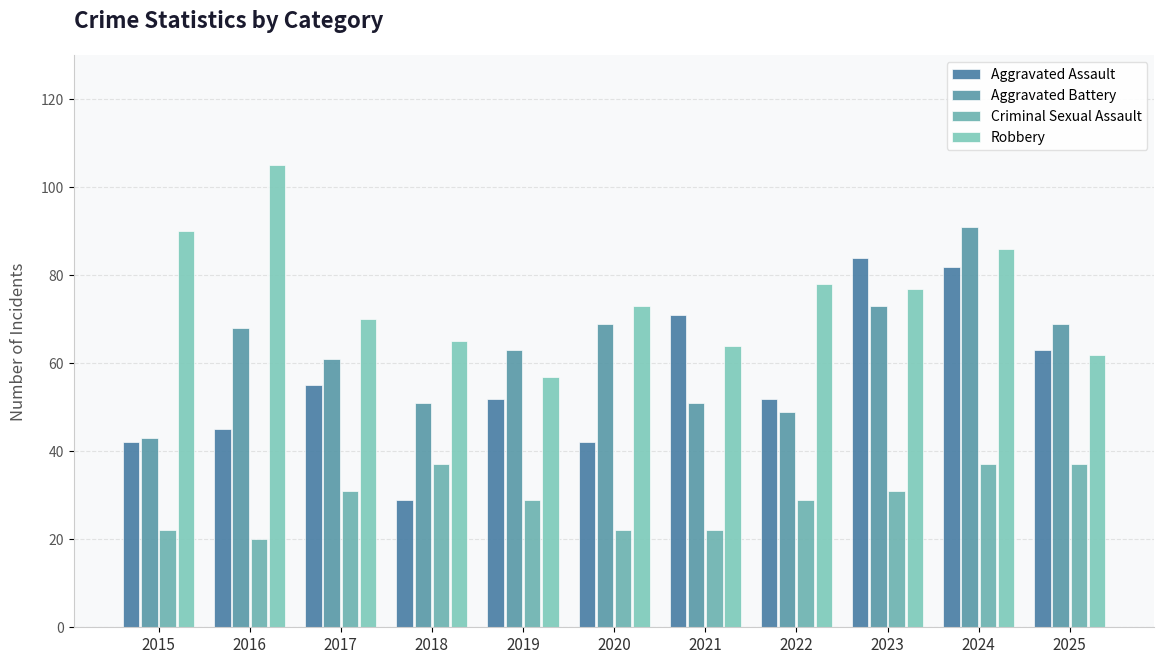

What is the total value across all series at 2019?

201